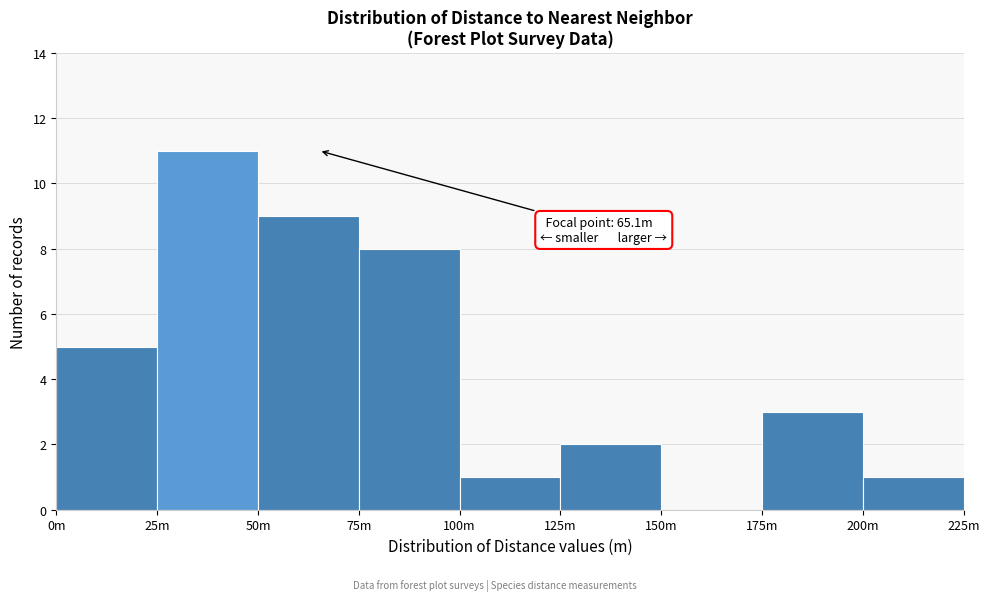

Reading left to right, transcribe all the data shown in this chart.

0m=5	25m=11	50m=9	75m=8	100m=1	125m=2	150m=0	175m=3	200m=1